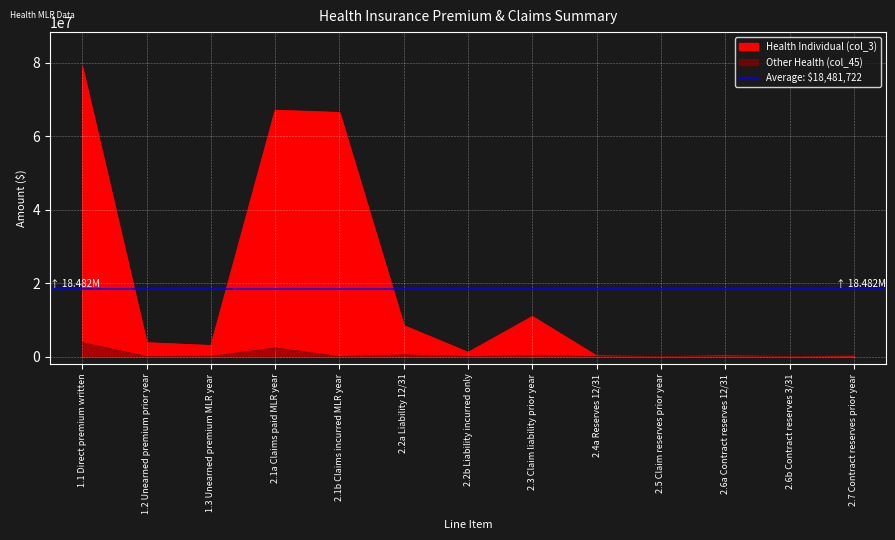

Which series has the largest total across all categories?

Health Individual (col_3)